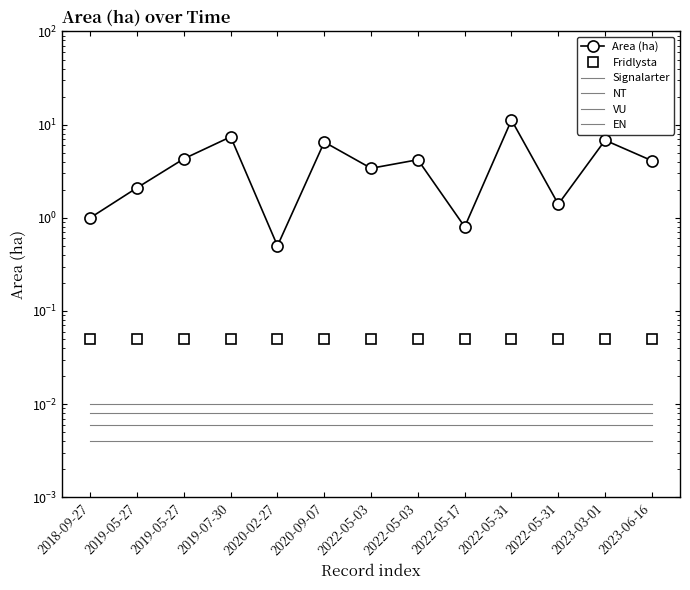

True or false: NT and EN intersect in this chart.

False